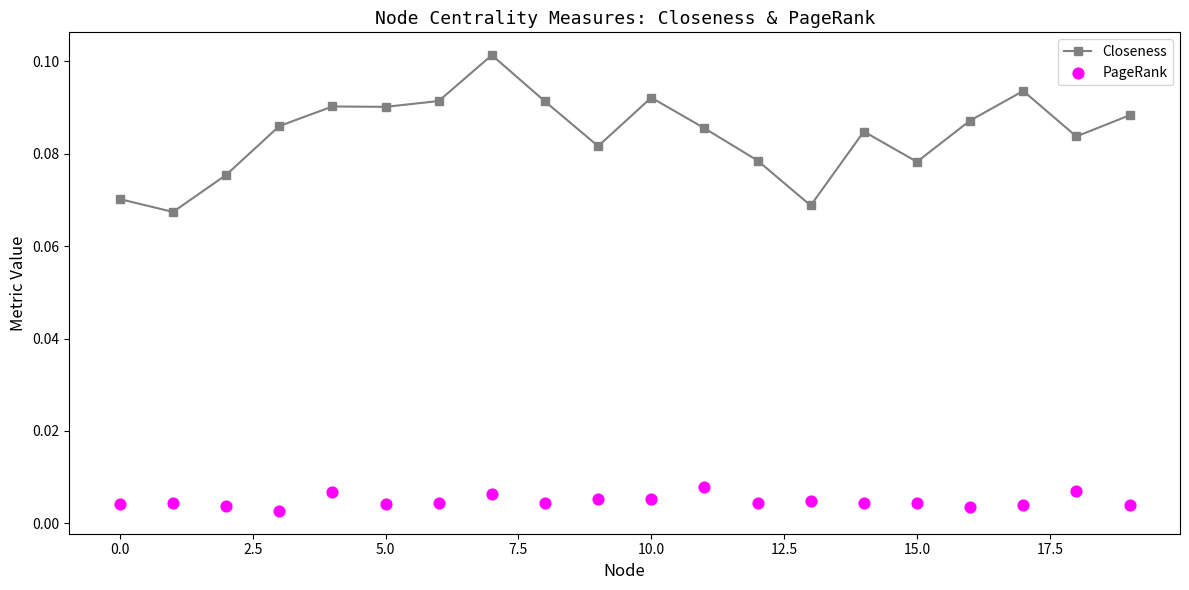

What are all the series names shown in the legend?

Closeness, PageRank